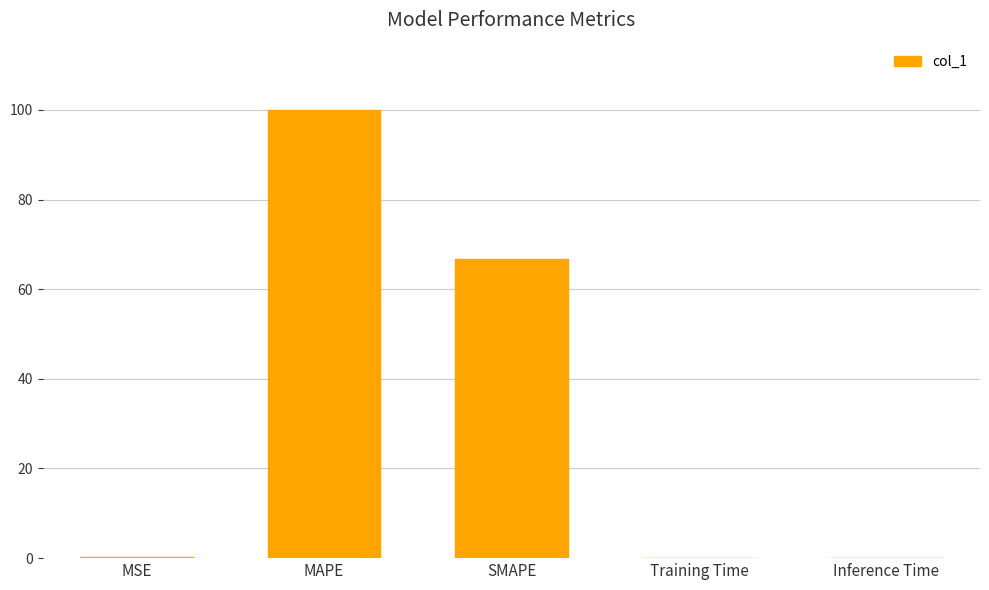

Are the bars horizontal?

No